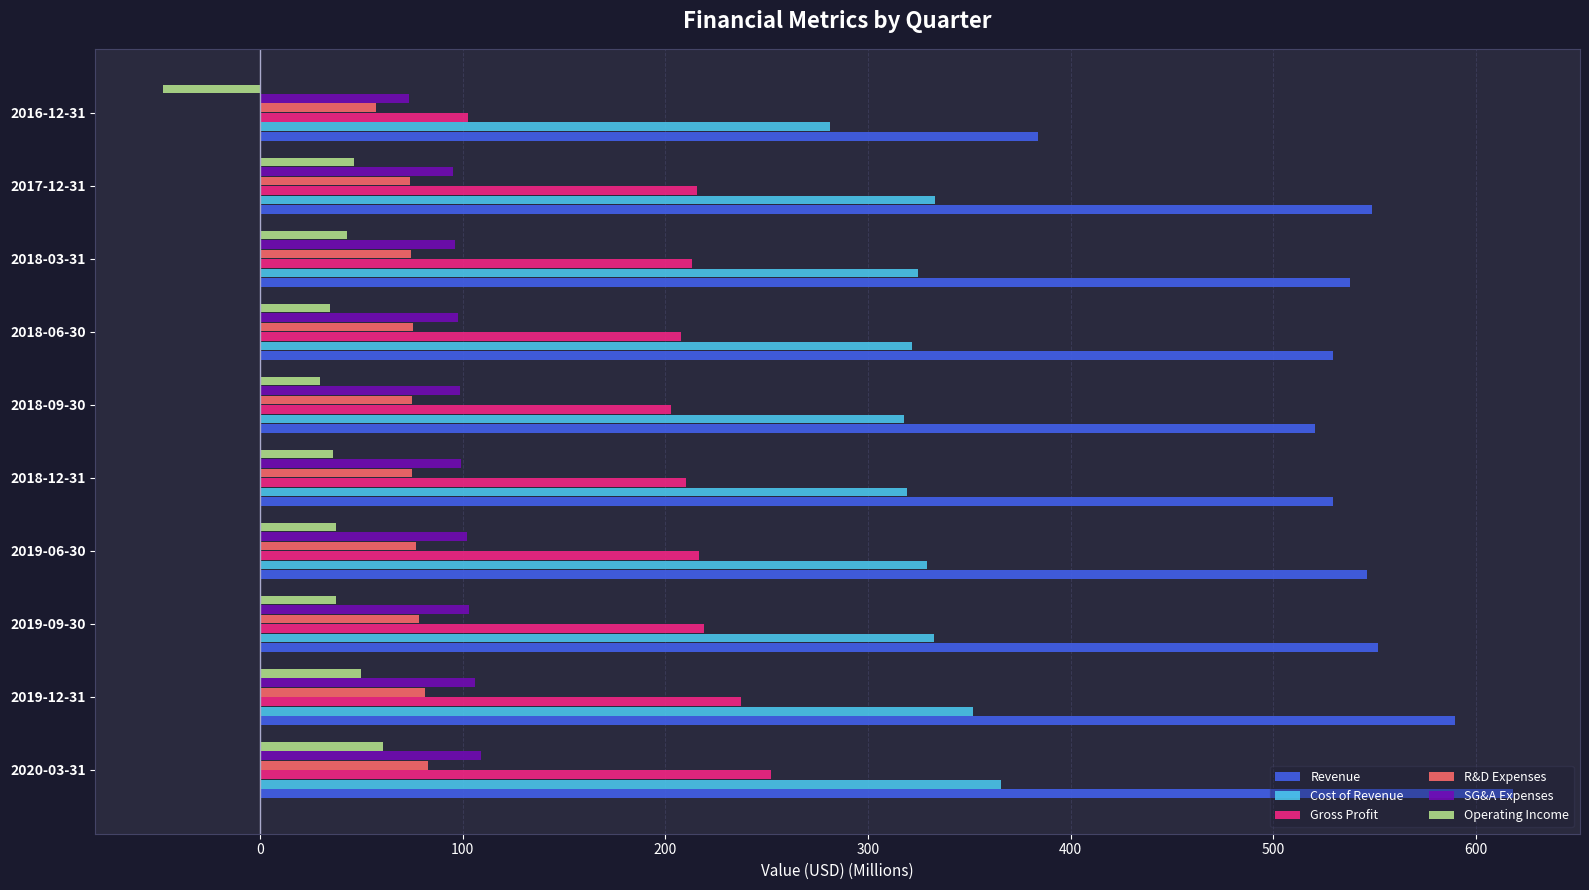

At which category is the sum across all series the highest?

2020-03-31